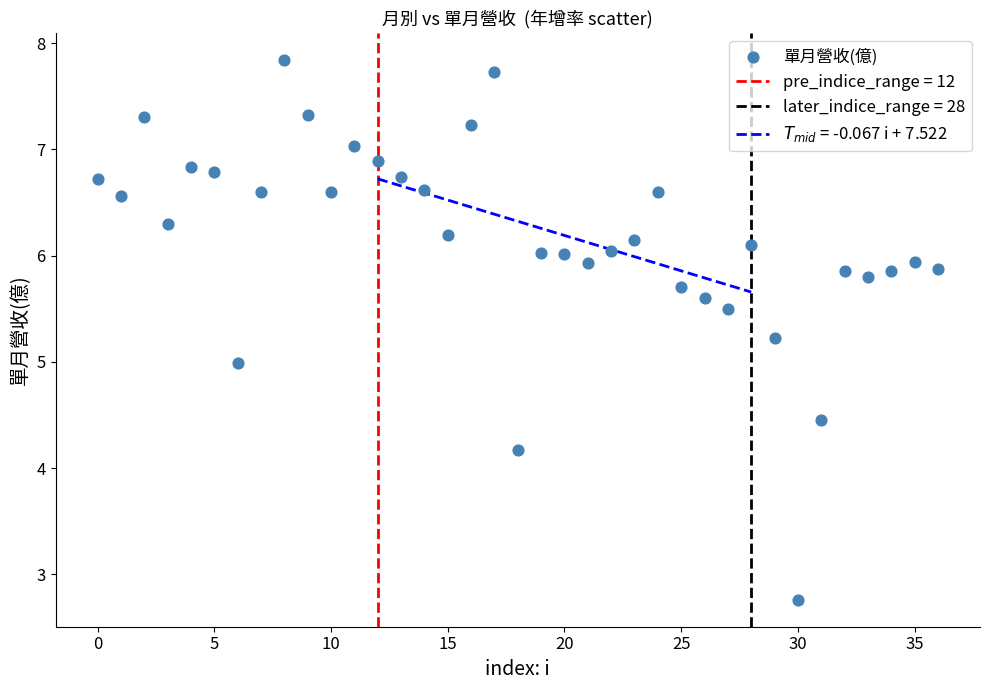

What is the range of Y values (max minus min)?

5.1